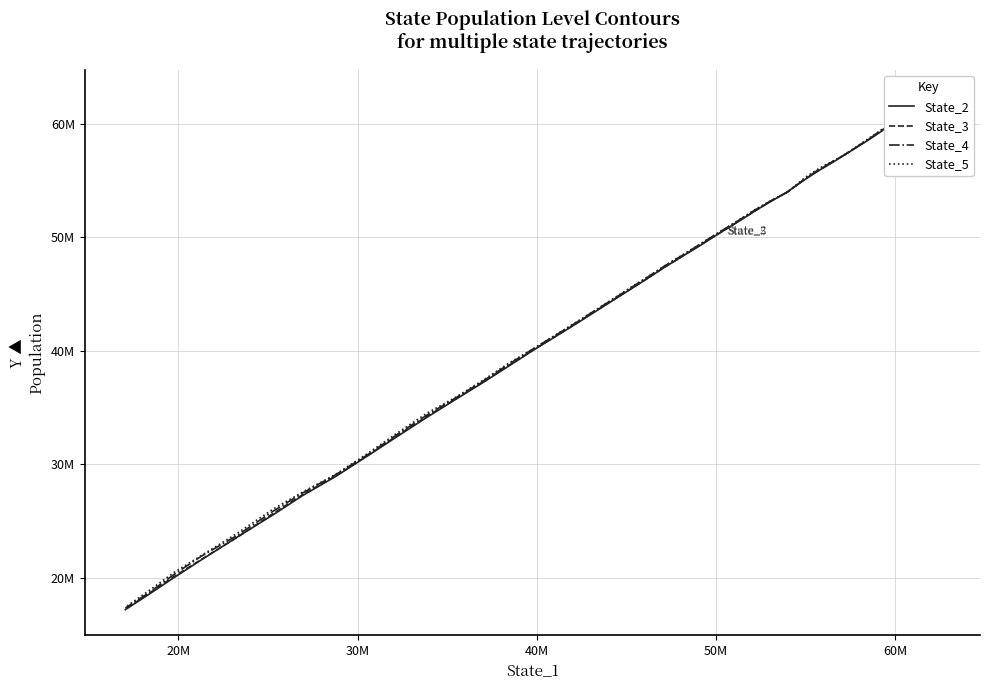

Rank the series by their average value, from lowest to highest.

State_2, State_3, State_4, State_5